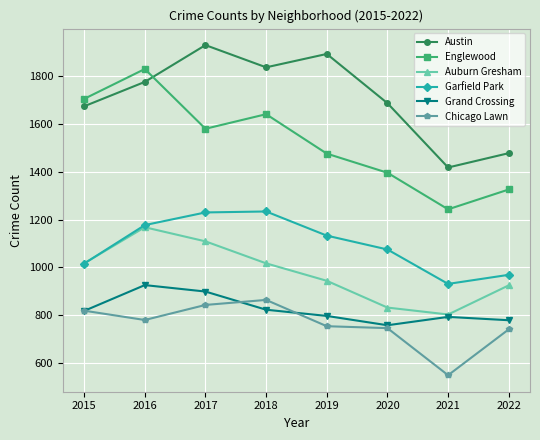

True or false: Englewood has more than 1 interior local peaks.

True